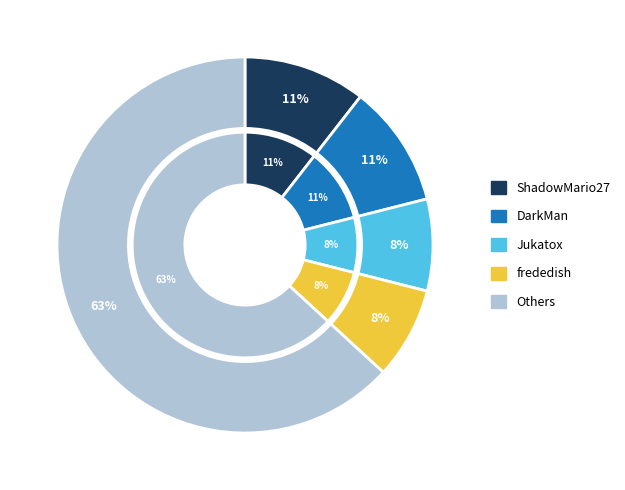

The ShadowMario27 slice represents 1% of the pie. True or false?

False